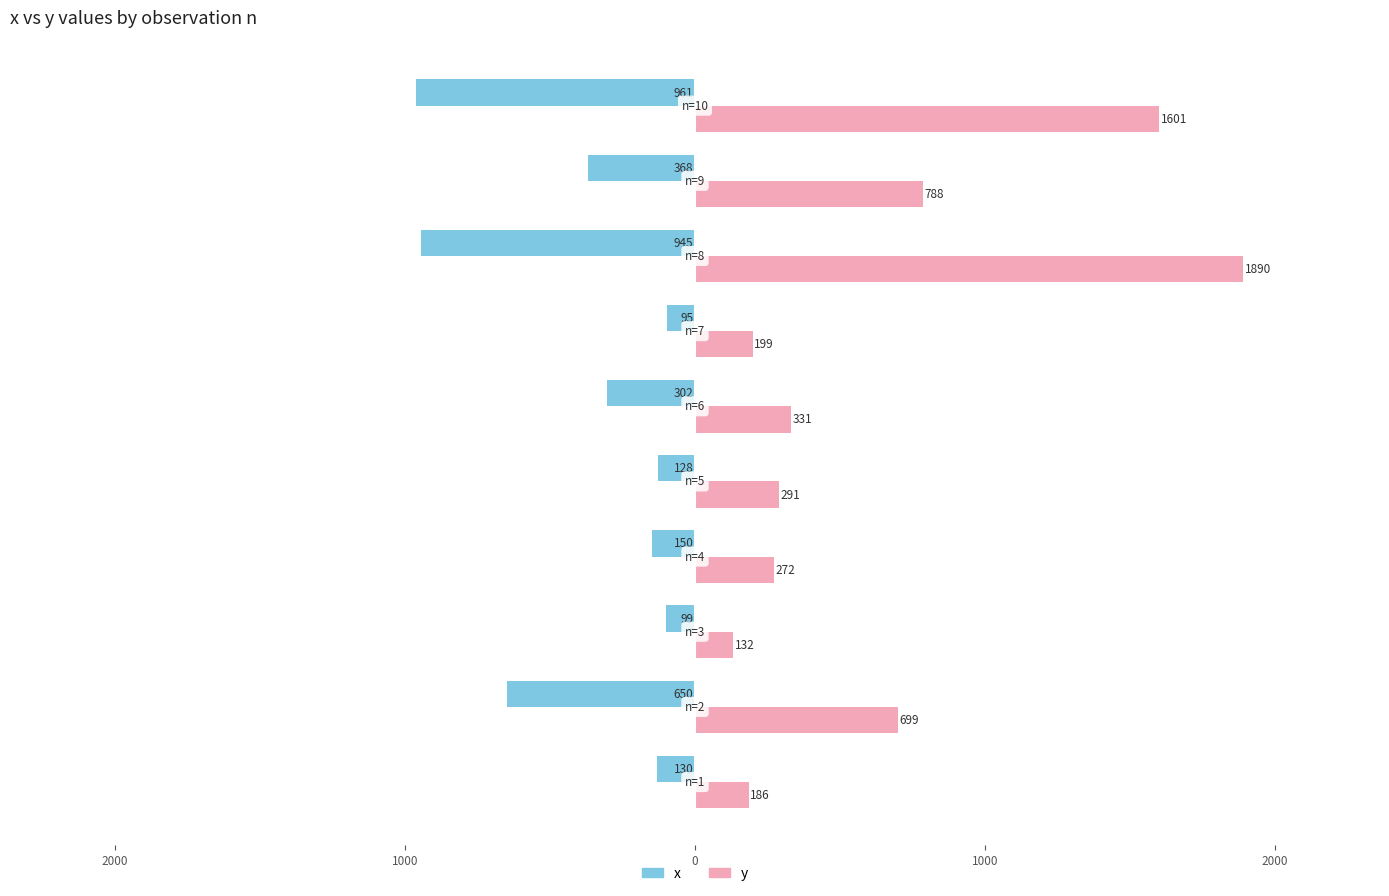

What are all the series names shown in the legend?

x, y